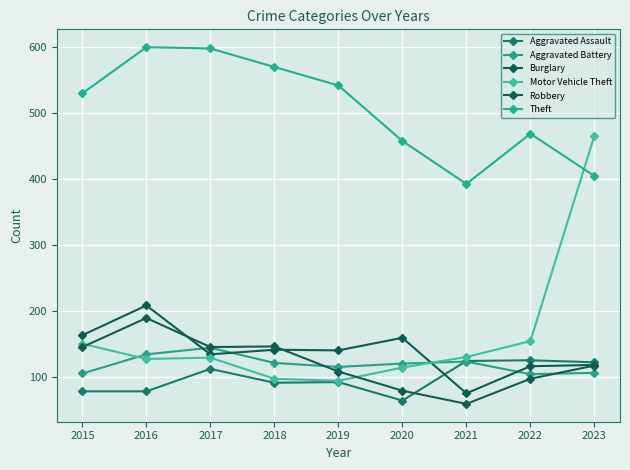

Which category has the lowest value across all series?

2021